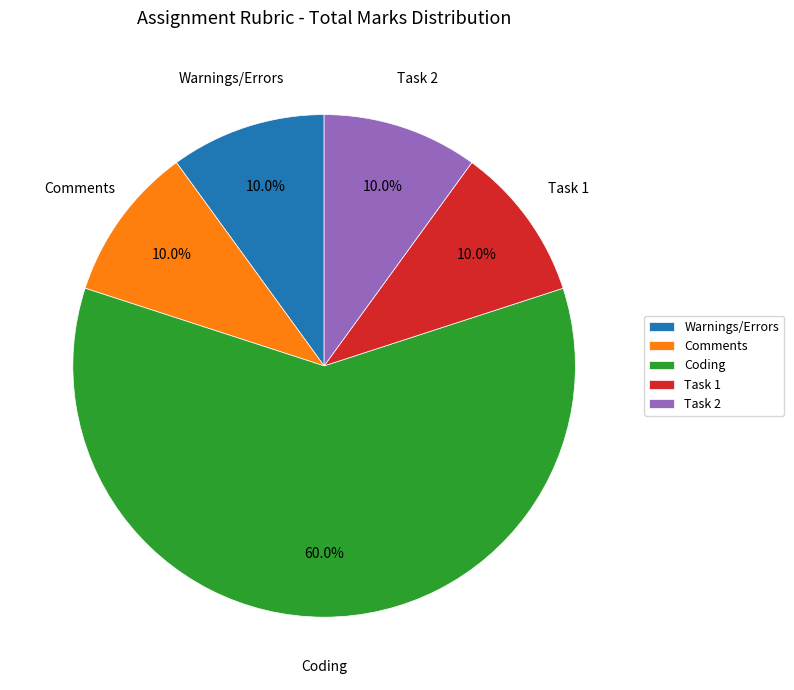

Which slice is the largest?

Coding